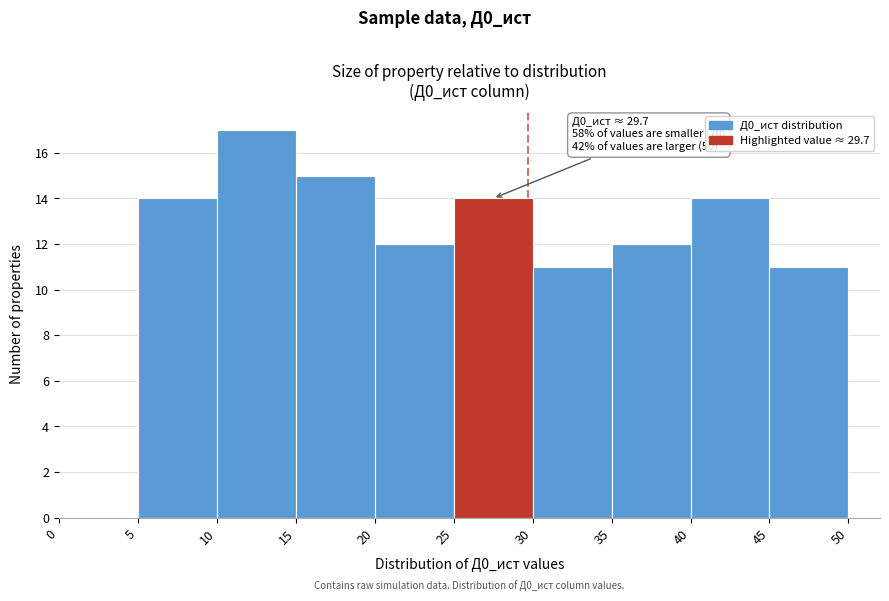

Which range on the x-axis has the tallest bar?

10 to 15